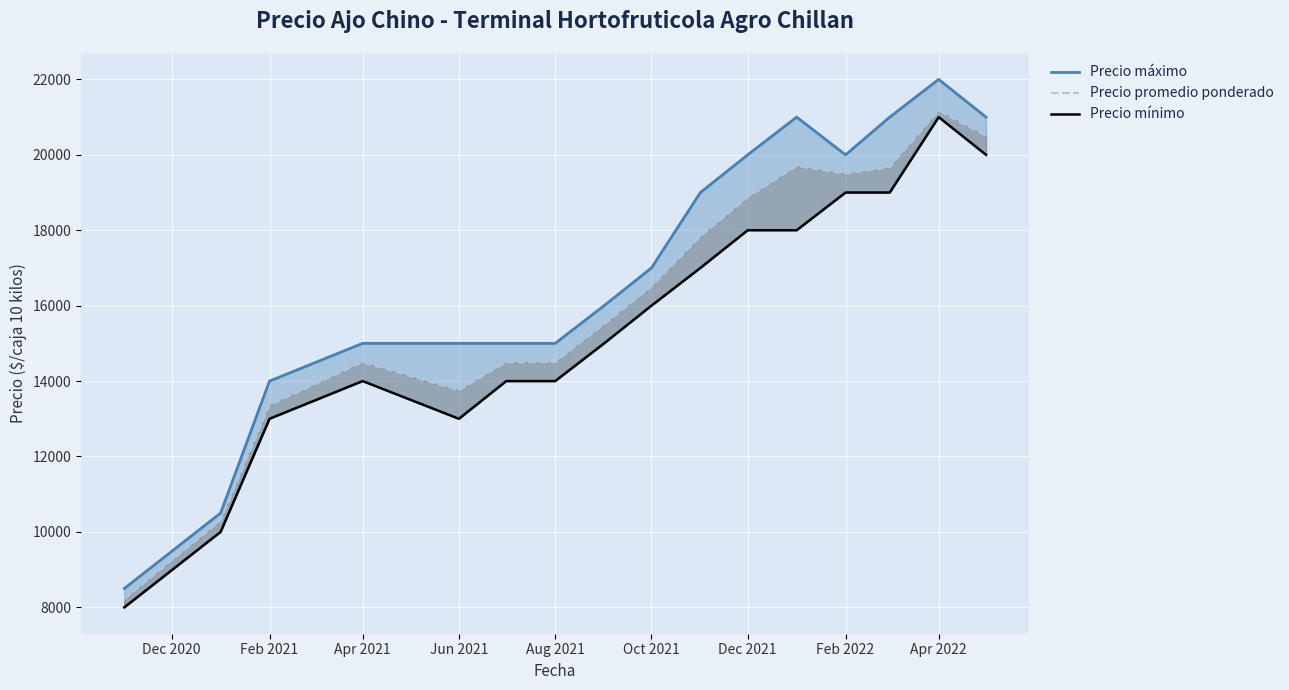

Which series has the largest total across all categories?

Precio máximo